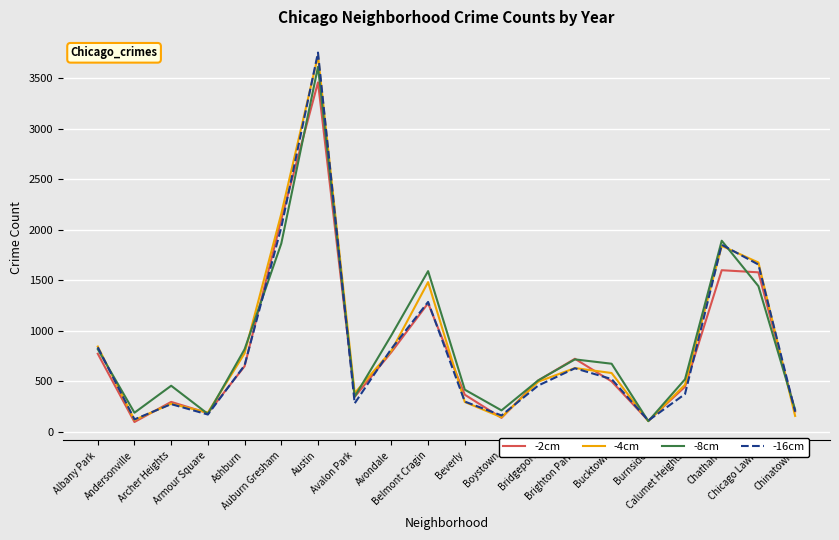

In -8cm, how many points are lower than both neighbors (excluding endpoints)?

5